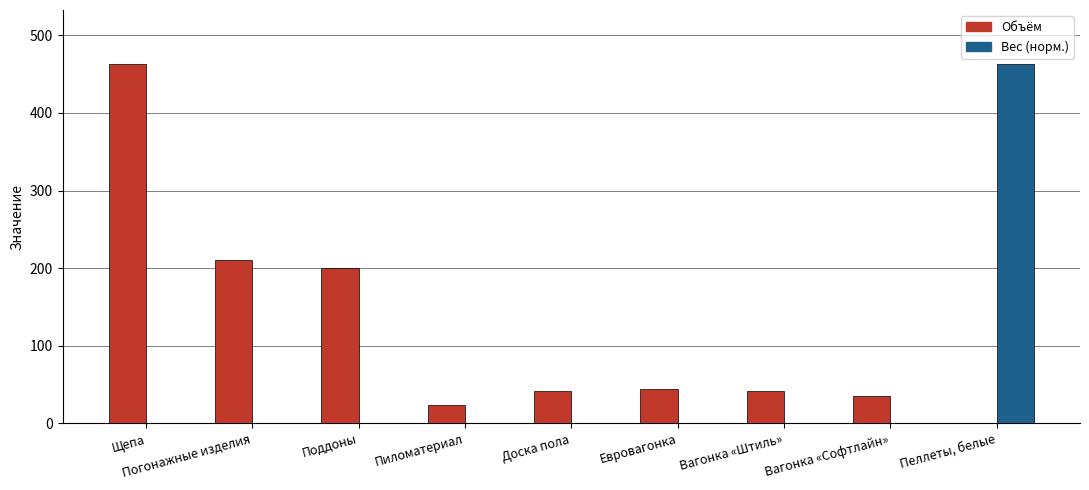

What is the highest value of the Объём series?

463.2